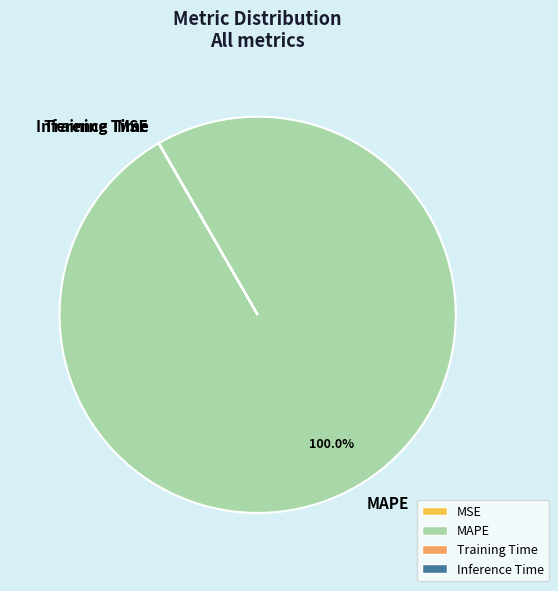

Is there a majority slice in this chart?

Yes